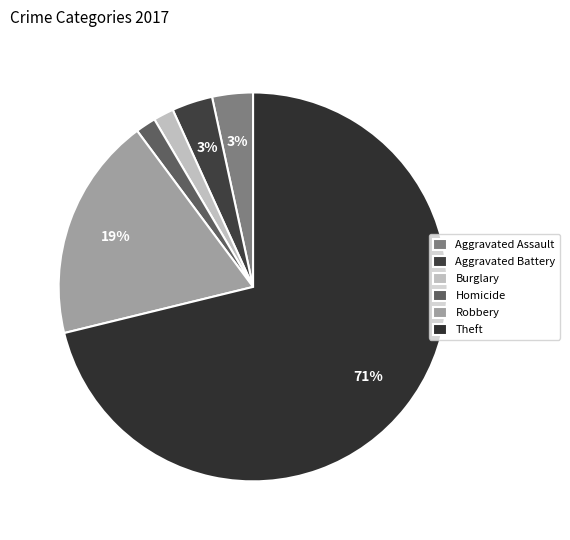

How much of the chart is everything except Aggravated Battery?

96.6%